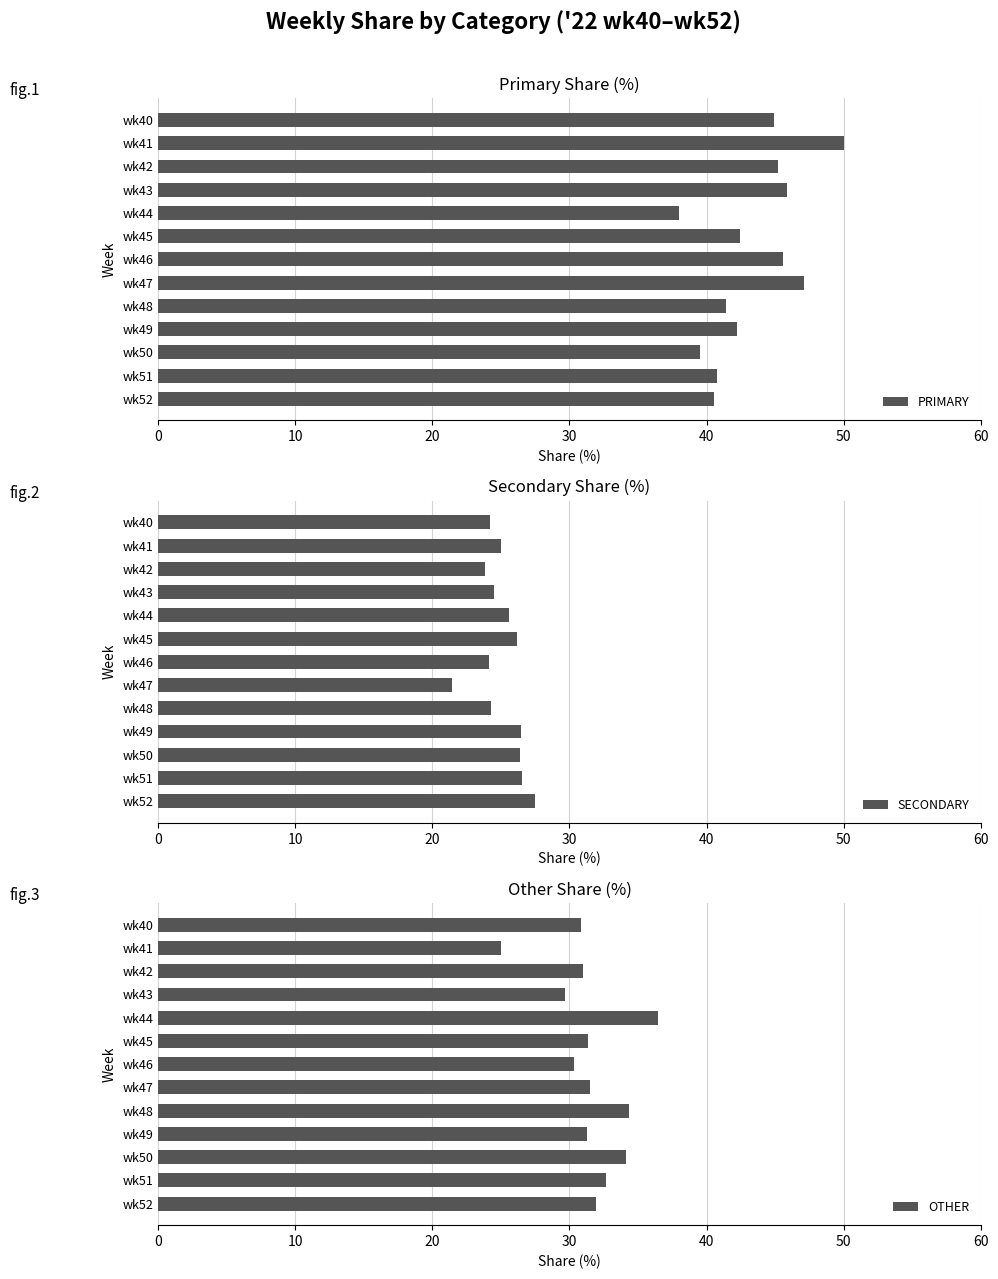

Reading right to left, extract all data points from this chart.

PRIMARY: 40.5	40.8	39.5	42.2	41.4	47.1	45.5	42.5	38.0	45.8	45.2	50.0	44.9
SECONDARY: 27.5	26.5	26.4	26.4	24.2	21.4	24.1	26.2	25.6	24.5	23.9	25.0	24.2
OTHER: 31.9	32.7	34.1	31.3	34.3	31.5	30.4	31.3	36.4	29.7	31.0	25.0	30.9